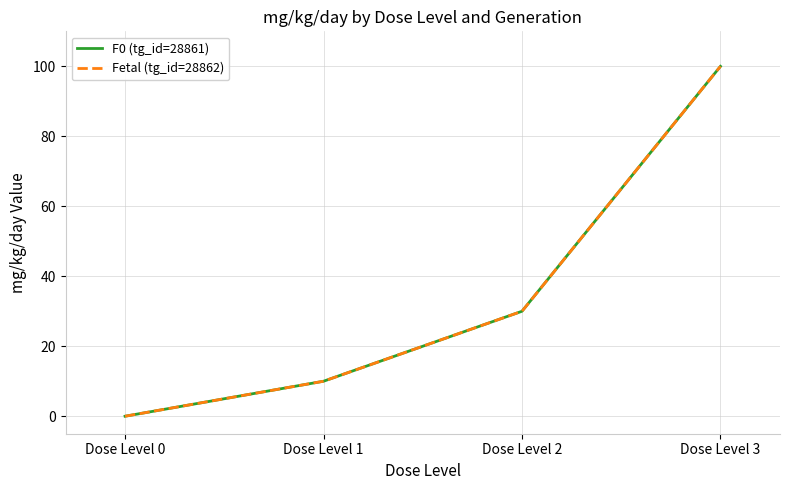

At which category is the sum across all series the highest?

Dose Level 3